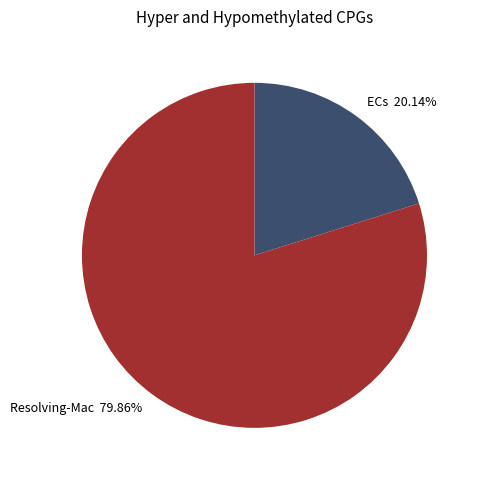

Rank the categories by value from highest to lowest.

Resolving-Mac 79.86%, ECs 20.14%